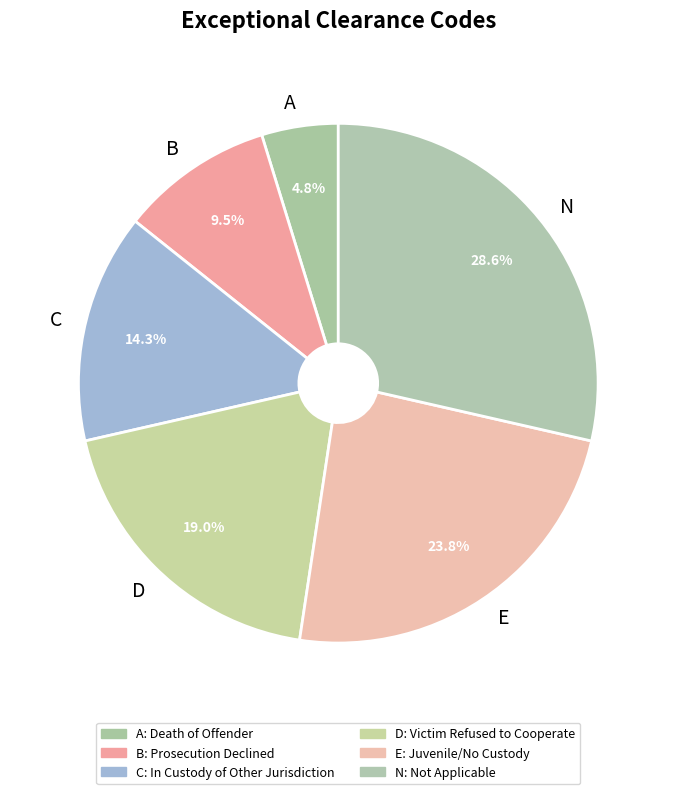

Which slice is the largest?

N